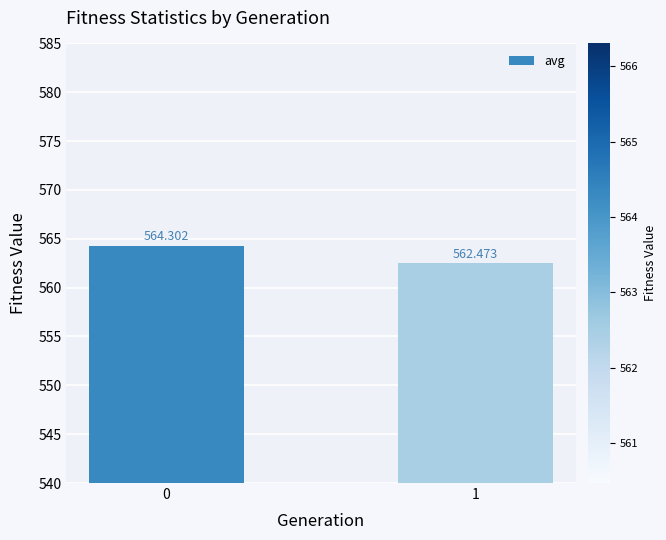

Rank the categories by value from lowest to highest.

1, 0